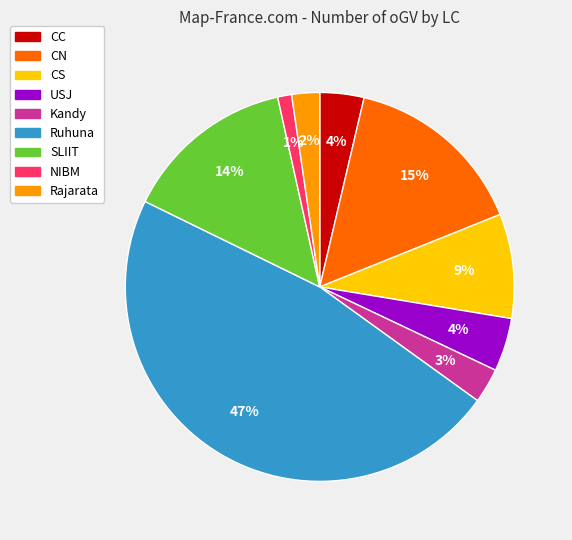

Count the number of slices in the pie.

9